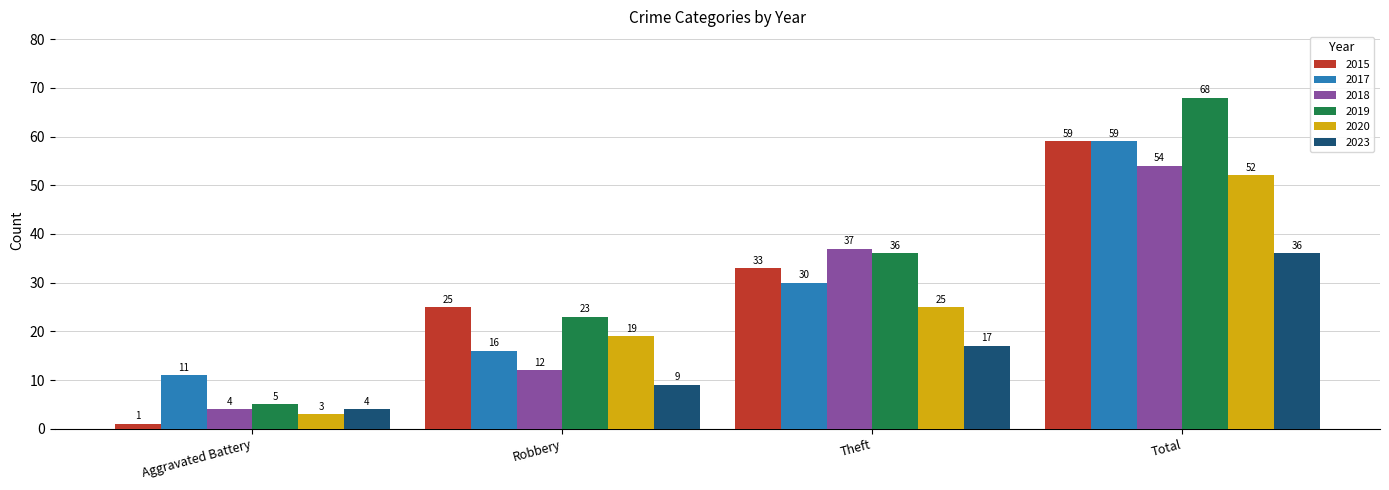

Reading left to right, list all the values displayed in this chart.

2015: 1	25	33	59
2017: 11	16	30	59
2018: 4	12	37	54
2019: 5	23	36	68
2020: 3	19	25	52
2023: 4	9	17	36